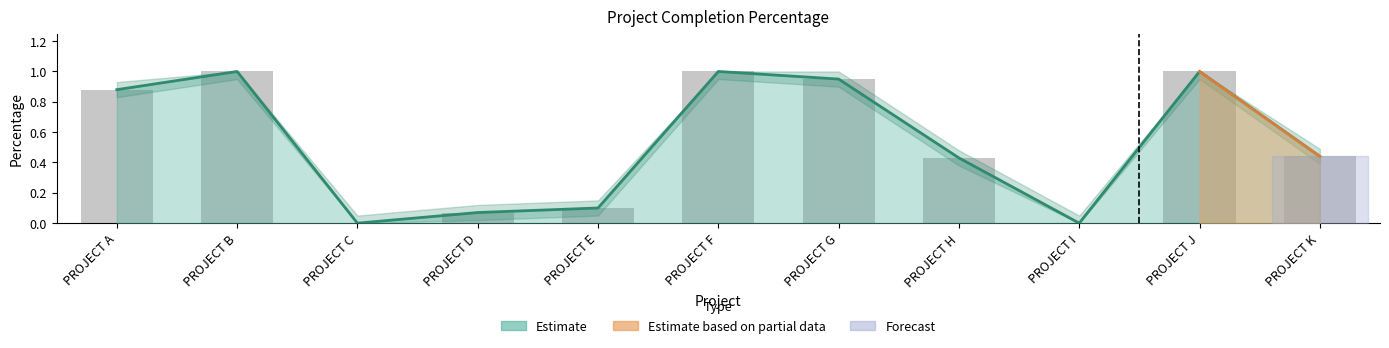

Reading right to left, transcribe all the data shown in this chart.

PROJECT K=0.4	PROJECT J=1.0	PROJECT I=0.0	PROJECT H=0.4	PROJECT G=0.9	PROJECT F=1.0	PROJECT E=0.1	PROJECT D=0.1	PROJECT C=0.0	PROJECT B=1.0	PROJECT A=0.9